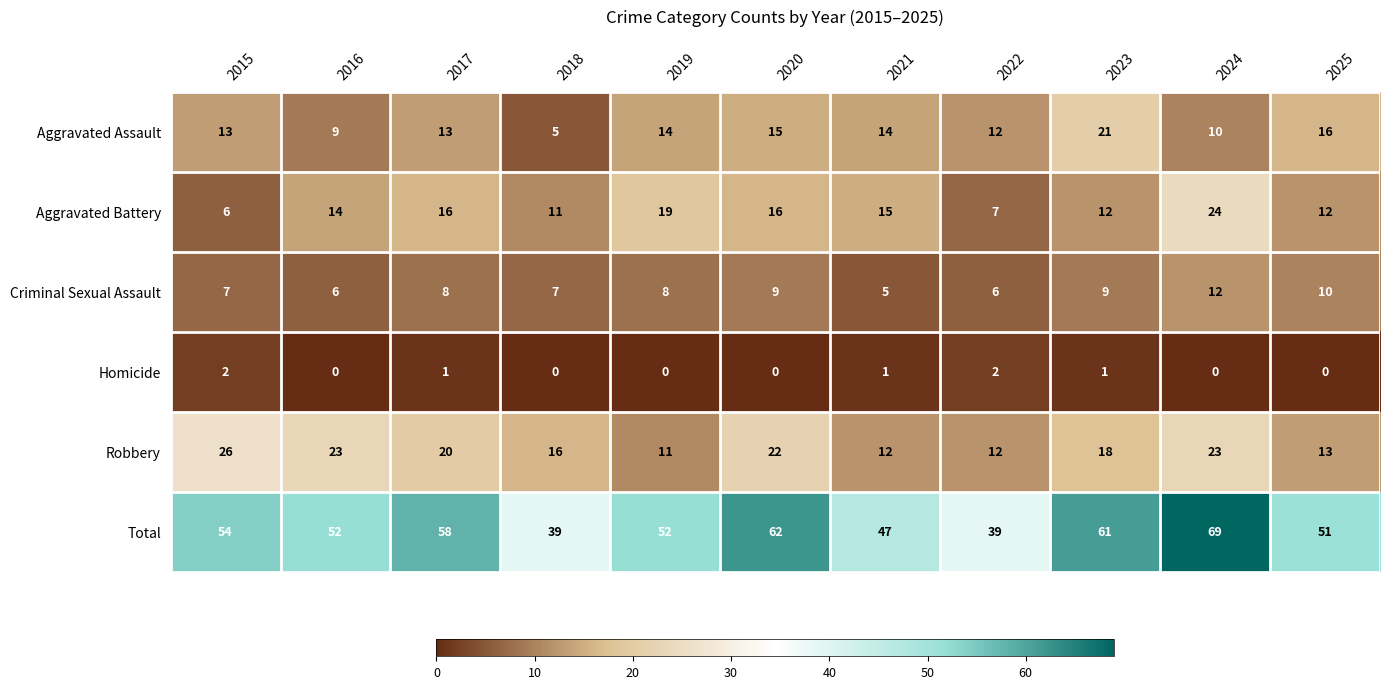

What is the sum of the Total values at 2025 and 2022?

90